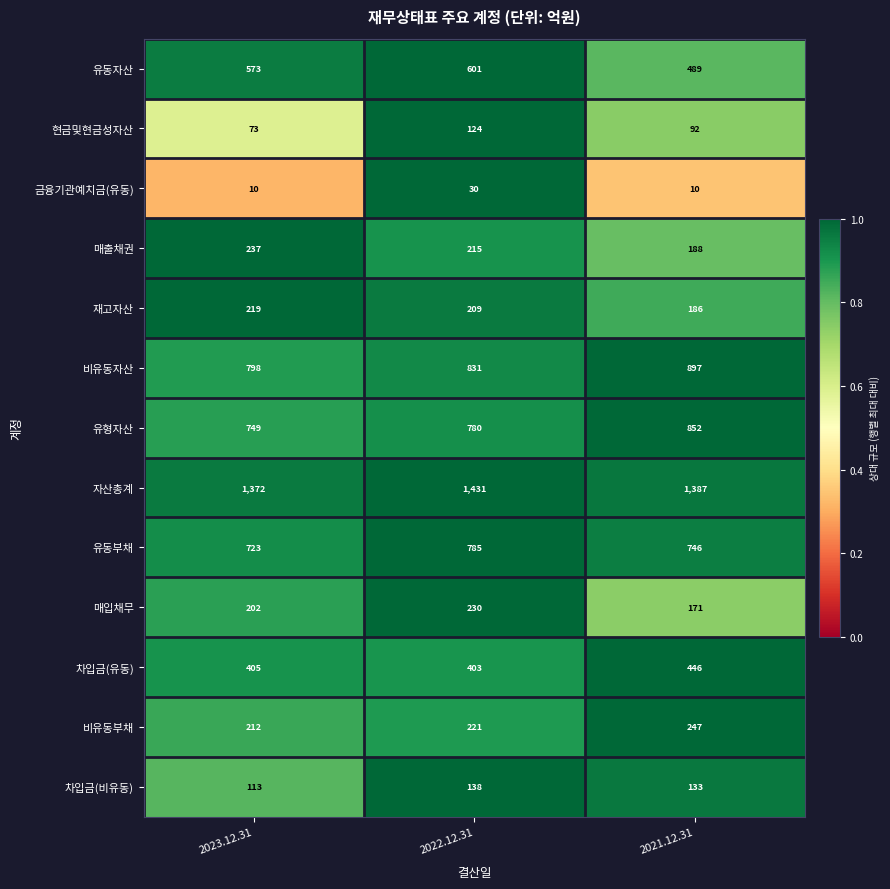

How many distinct data groups are displayed?

13